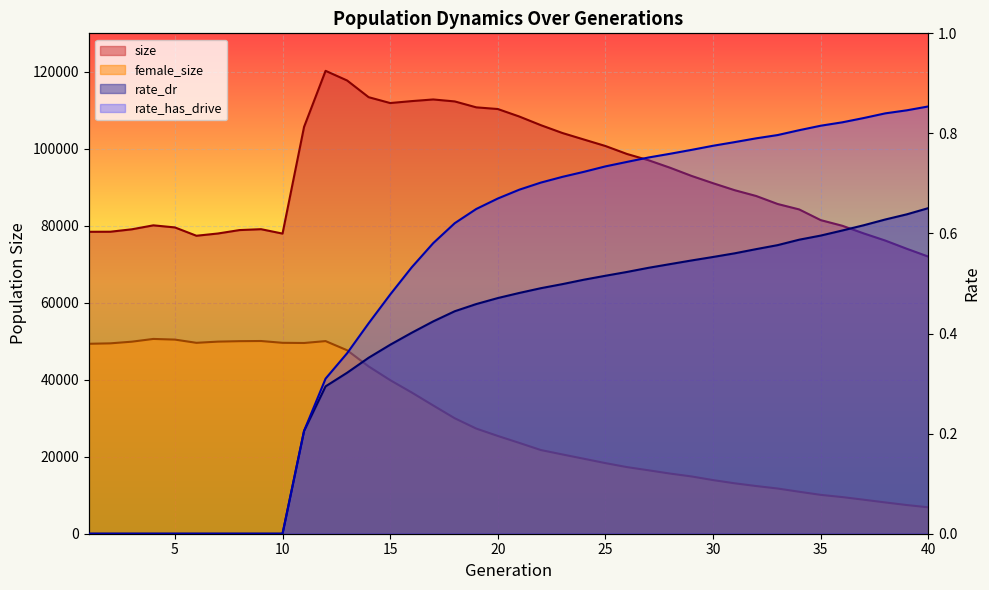

Rank the series by their maximum value, from highest to lowest.

size, female_size, rate_has_drive, rate_dr